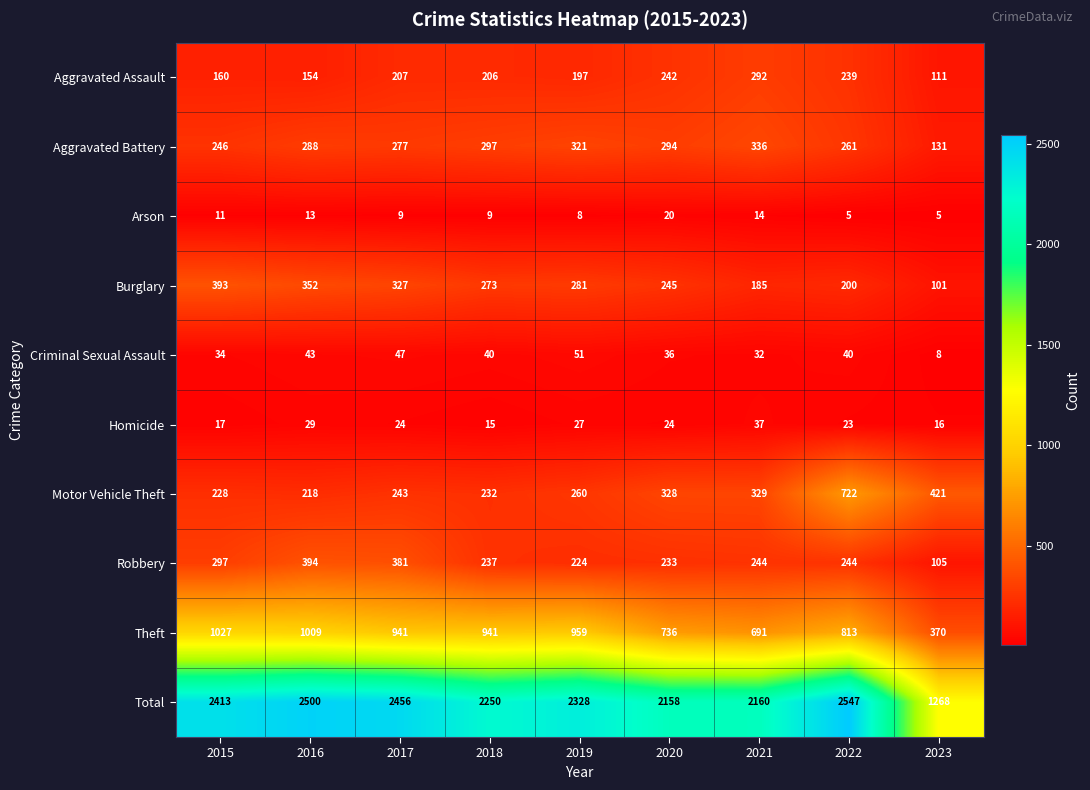

The value of Aggravated Assault at 2018 is 302. True or false?

False